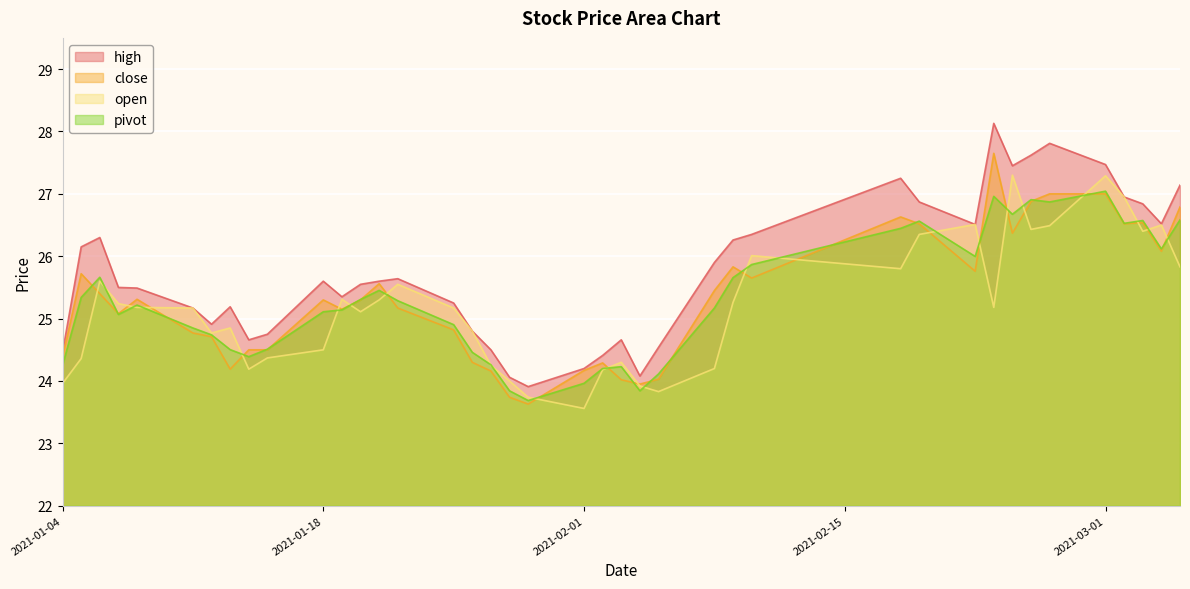

List the series in order of their peak value, highest first.

high, close, open, pivot